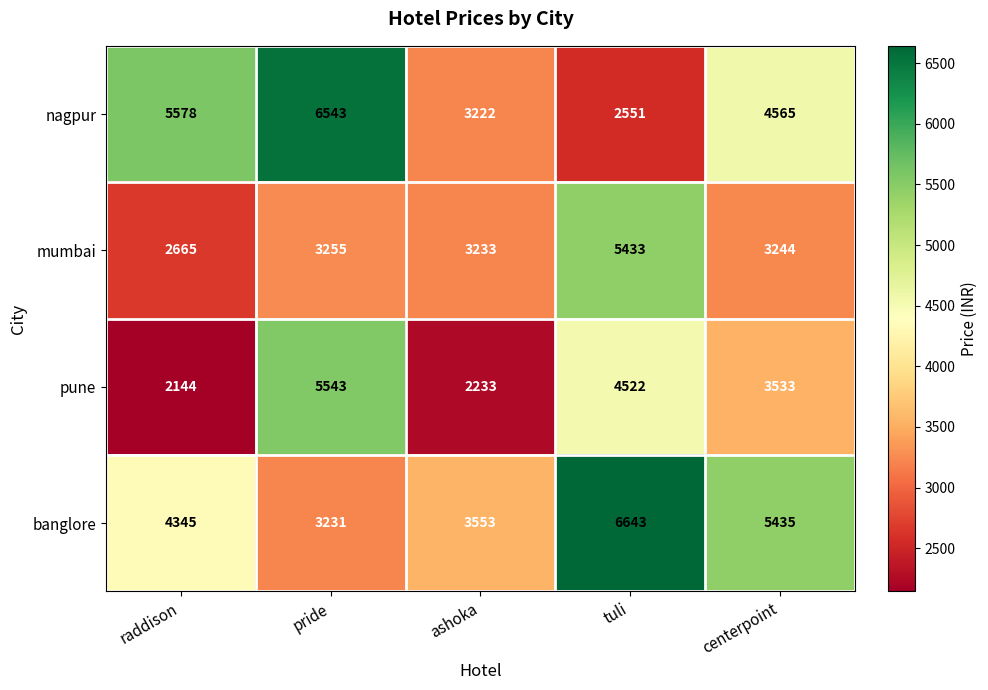

What is the total value across all series at centerpoint?

16777